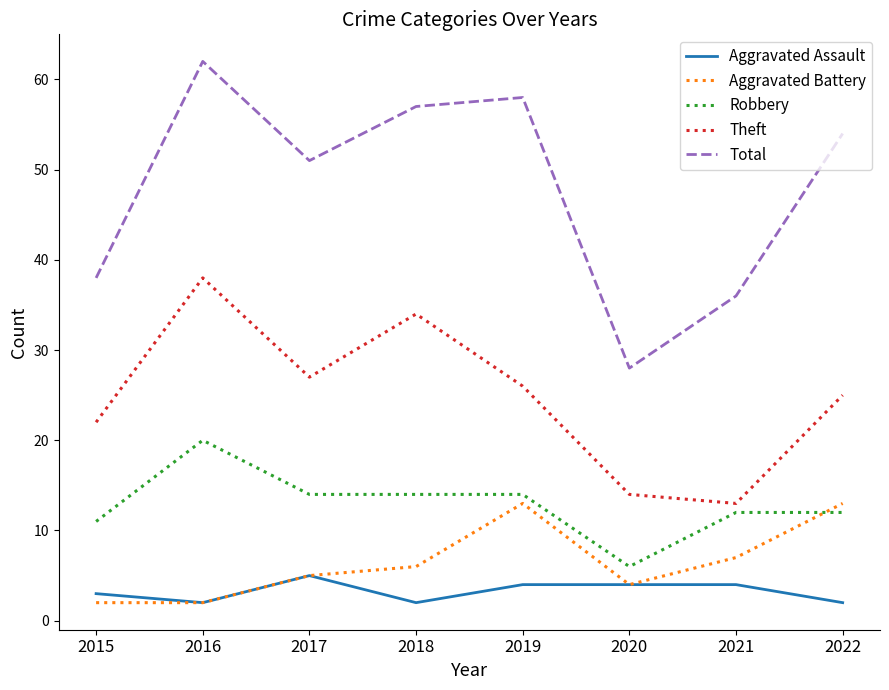

Which category has the highest value across all series?

2016